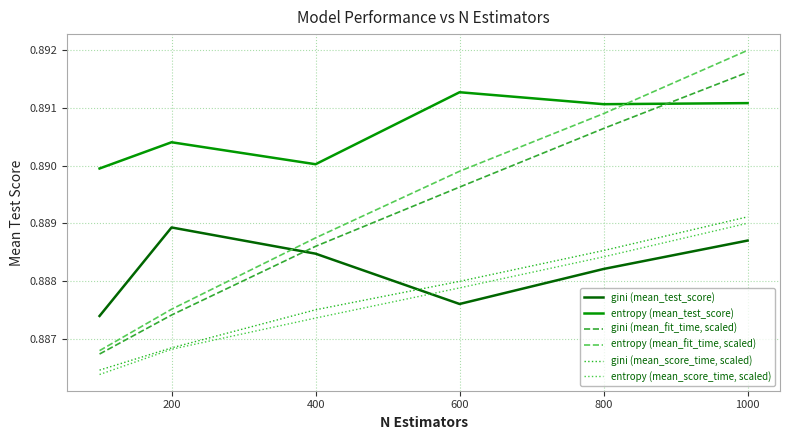

Rank the series by their maximum value, from highest to lowest.

entropy (mean_fit_time, scaled), gini (mean_fit_time, scaled), entropy (mean_test_score), gini (mean_score_time, scaled), entropy (mean_score_time, scaled), gini (mean_test_score)